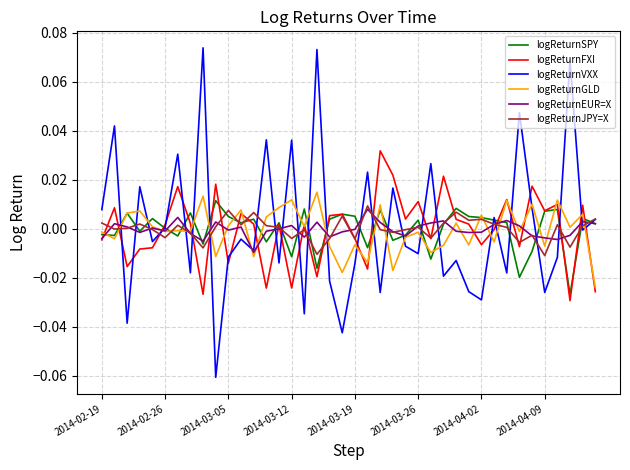

Which series has the largest range (max minus min)?

logReturnVXX